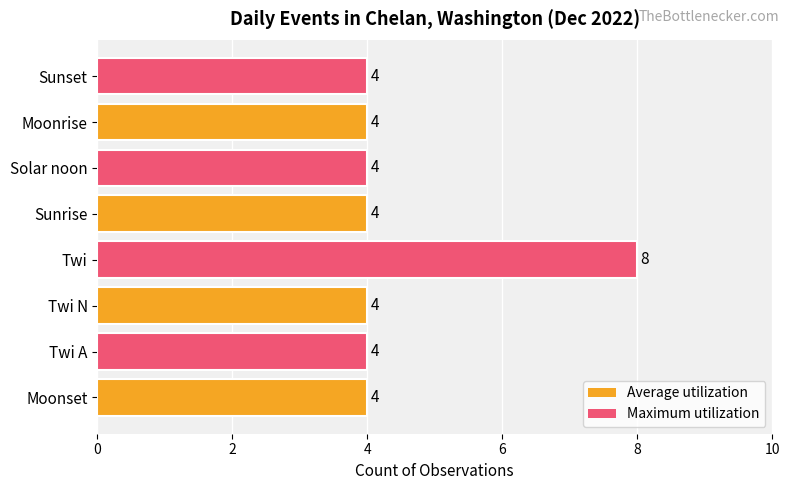

Approximately how many times larger is the value at Sunrise compared to Twi A?

1.0